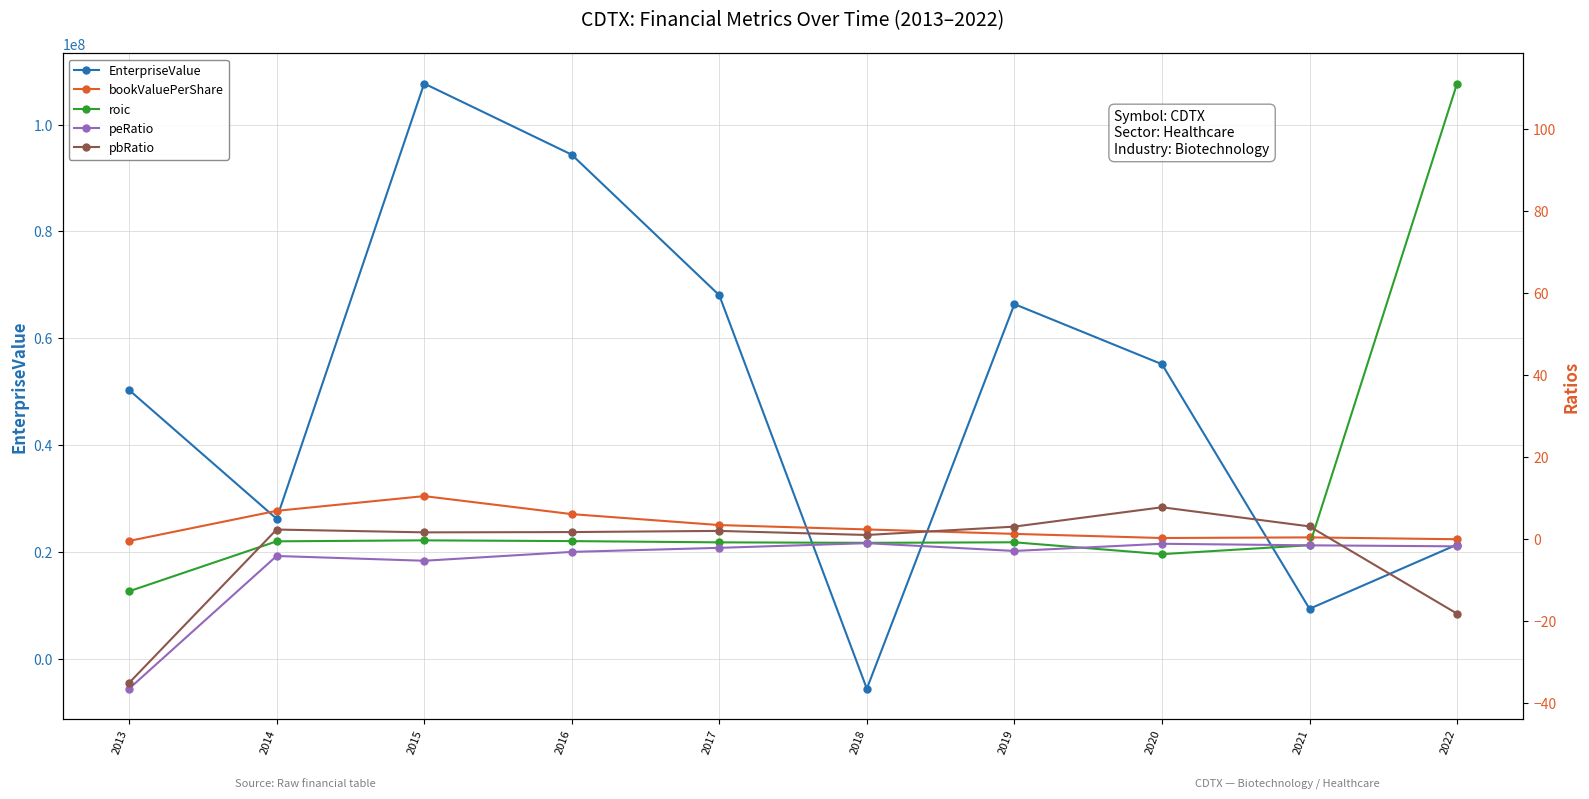

What is the smallest value displayed?

-5548006.4